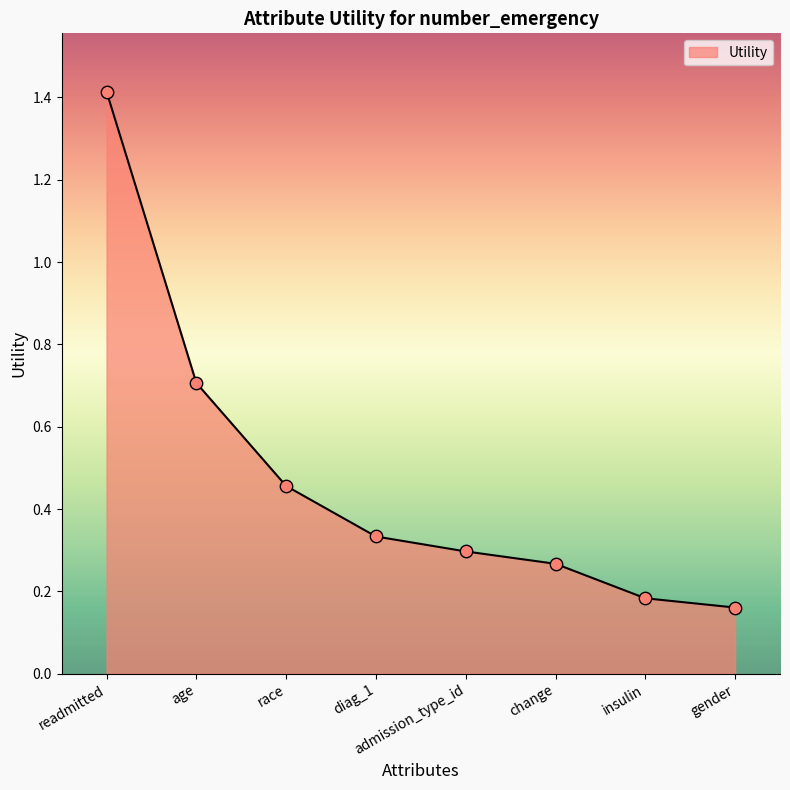

Between race and admission_type_id, which is larger?

race